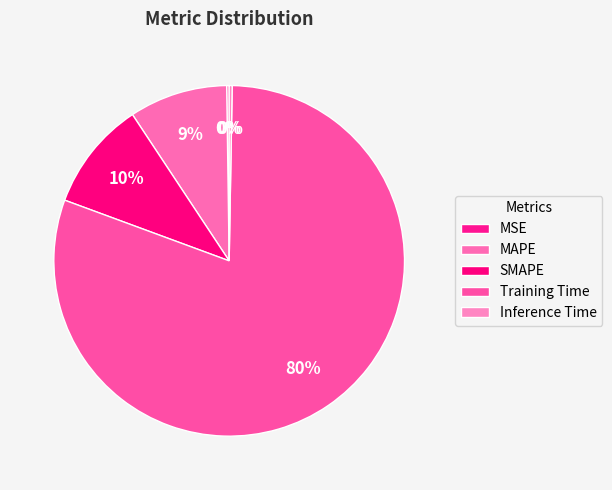

To the nearest percent, what is the difference between the largest and smallest slice percentages?

80%